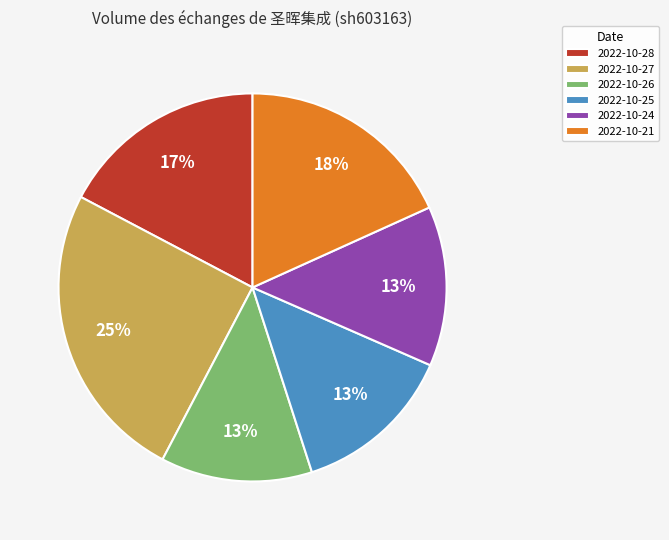

The 2022-10-27 slice represents 25% of the pie. True or false?

True